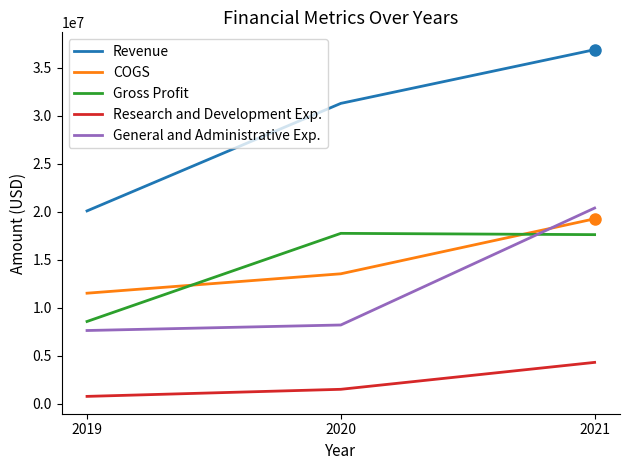

How many lines are shown in the chart?

5